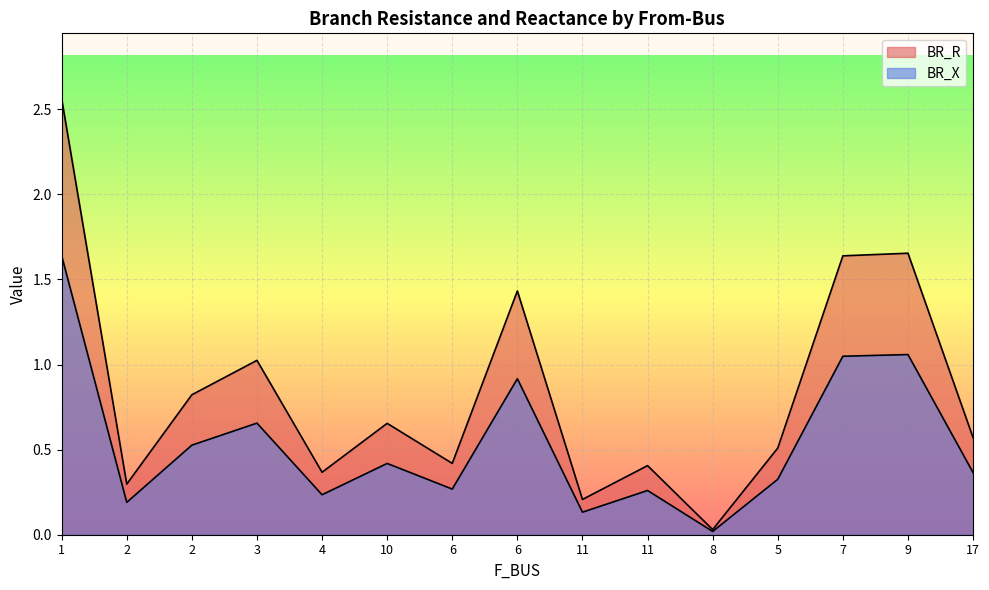

At which category is the sum across all series the highest?

1